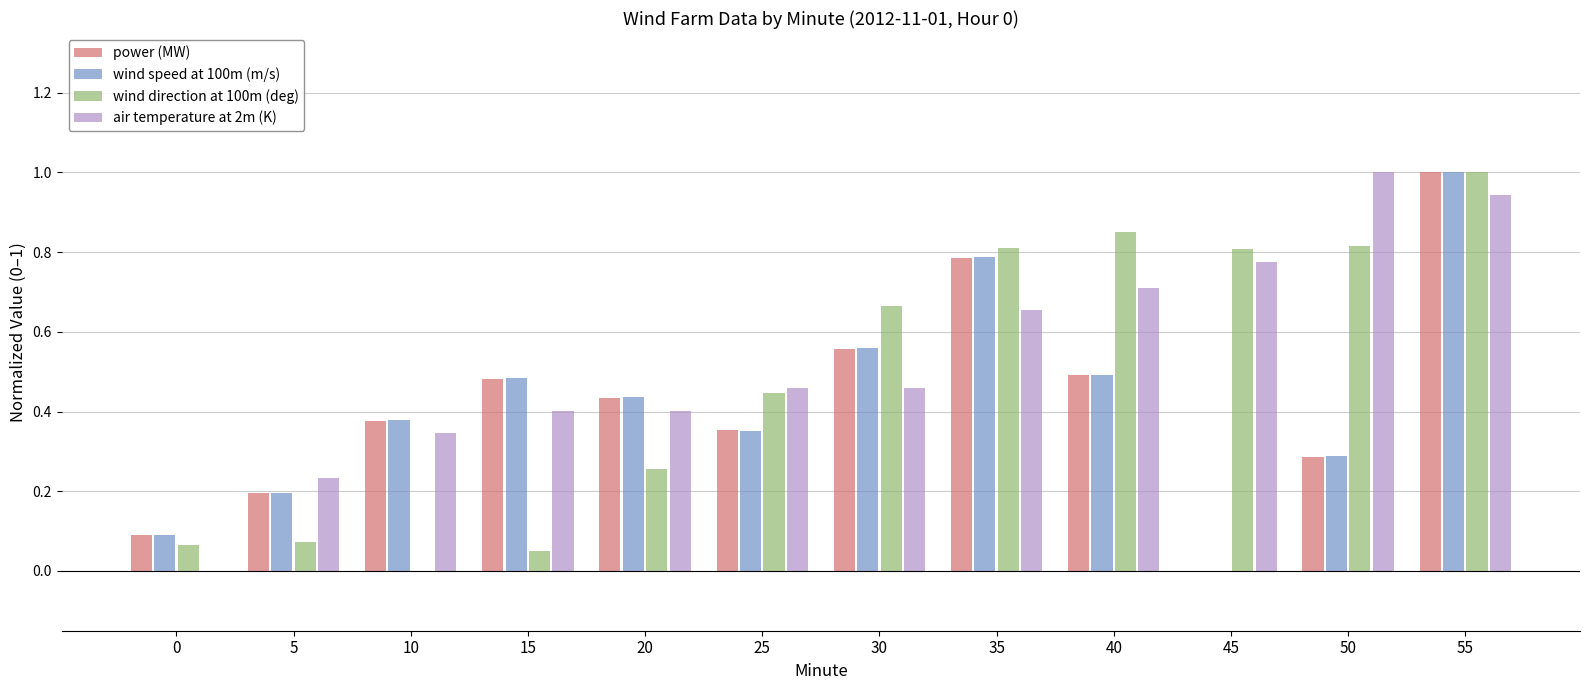

Are the bars grouped side by side (vs. stacked)?

Yes